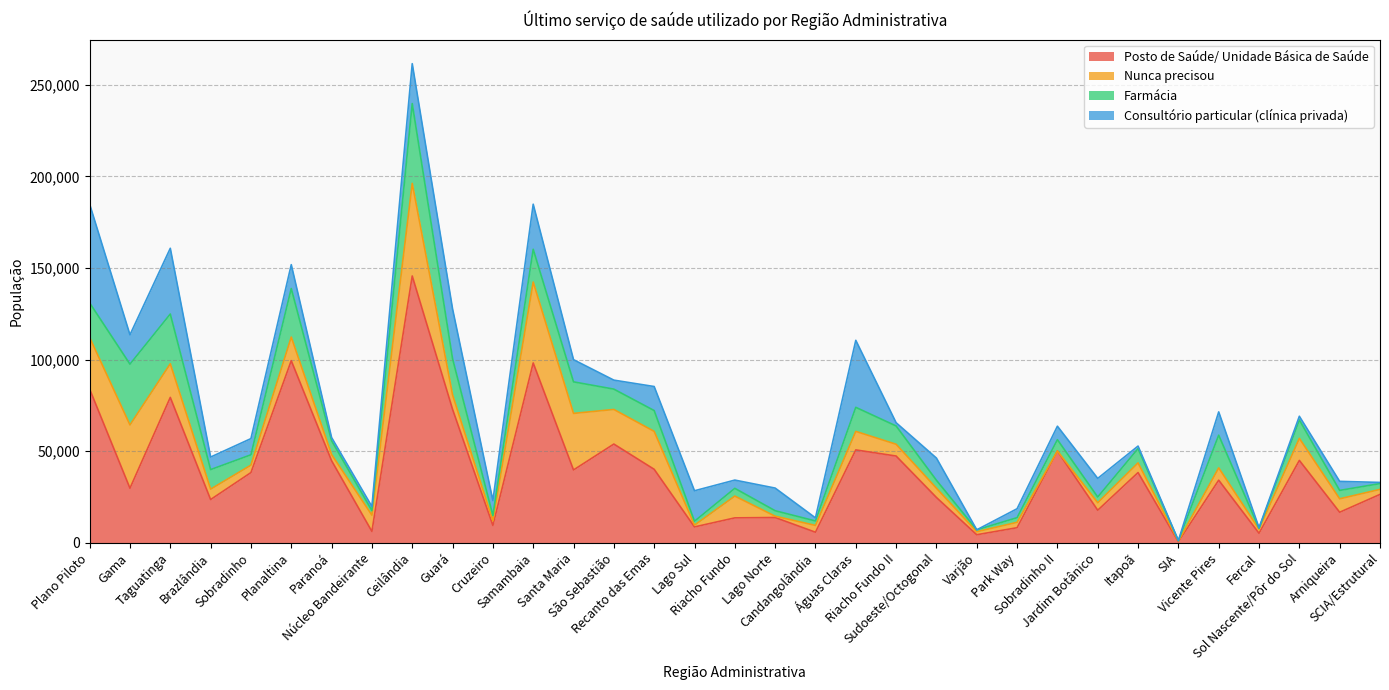

Reading left to right, extract all data points from this chart.

Posto de Saúde/ Unidade Básica de Saúde: Plano Piloto=83836	Gama=29729	Taguatinga=79315	Brazlândia=23558	Sobradinho=38271	Planaltina=99366	Paranoá=44750	Núcleo Bandeirante=6150	Ceilândia=145586	Guará=72847	Cruzeiro=9418	Samambaia=98121	Santa Maria=39710	São Sebastião=53847	Recanto das Emas=40068	Lago Sul=8615	Riacho Fundo=13555	Lago Norte=13763	Candangolândia=5719	Águas Claras=50652	Riacho Fundo II=47312	Sudoeste/Octogonal=24692	Varjão=4346	Park Way=8190	Sobradinho II=50038	Jardim Botânico=17719	Itapoã=38288	SIA=529	Vicente Pires=34123	Fercal=5155	Sol Nascente/Pôr do Sol=44922	Arniqueira=16622	SCIA/Estrutural=26361
Nunca precisou: Plano Piloto=28170	Gama=34556	Taguatinga=18369	Brazlândia=5687	Sobradinho=4066	Planaltina=12878	Paranoá=3392	Núcleo Bandeirante=8857	Ceilândia=50555	Guará=7878	Cruzeiro=2563	Samambaia=44159	Santa Maria=30868	São Sebastião=18885	Recanto das Emas=20709	Lago Sul=972	Riacho Fundo=11892	Lago Norte=711	Candangolândia=3721	Águas Claras=10113	Riacho Fundo II=6427	Sudoeste/Octogonal=5063	Varjão=1671	Park Way=2941	Sobradinho II=0	Jardim Botânico=4116	Itapoã=5276	SIA=349	Vicente Pires=6736	Fercal=2212	Sol Nascente/Pôr do Sol=12031	Arniqueira=7346	SCIA/Estrutural=2743
Farmácia: Plano Piloto=18883	Gama=33161	Taguatinga=27138	Brazlândia=10653	Sobradinho=5651	Planaltina=26499	Paranoá=7531	Núcleo Bandeirante=2517	Ceilândia=43565	Guará=19755	Cruzeiro=2871	Samambaia=17893	Santa Maria=17216	São Sebastião=11096	Recanto das Emas=11351	Lago Sul=2128	Riacho Fundo=4230	Lago Norte=2983	Candangolândia=2422	Águas Claras=13126	Riacho Fundo II=9979	Sudoeste/Octogonal=4319	Varjão=1019	Park Way=2538	Sobradinho II=6203	Jardim Botânico=3108	Itapoã=7790	SIA=263	Vicente Pires=17830	Fercal=480	Sol Nascente/Pôr do Sol=10026	Arniqueira=4580	SCIA/Estrutural=3160
Consultório particular (clínica privada): Plano Piloto=53883	Gama=16033	Taguatinga=35886	Brazlândia=6848	Sobradinho=8830	Planaltina=13026	Paranoá=1742	Núcleo Bandeirante=2232	Ceilândia=21770	Guará=27153	Cruzeiro=8150	Samambaia=24593	Santa Maria=12112	São Sebastião=4912	Recanto das Emas=13120	Lago Sul=16638	Riacho Fundo=4502	Lago Norte=12363	Candangolândia=1696	Águas Claras=36575	Riacho Fundo II=1782	Sudoeste/Octogonal=12126	Varjão=0	Park Way=4873	Sobradinho II=7356	Jardim Botânico=10152	Itapoã=1395	SIA=0	Vicente Pires=12714	Fercal=342	Sol Nascente/Pôr do Sol=2048	Arniqueira=4936	SCIA/Estrutural=642